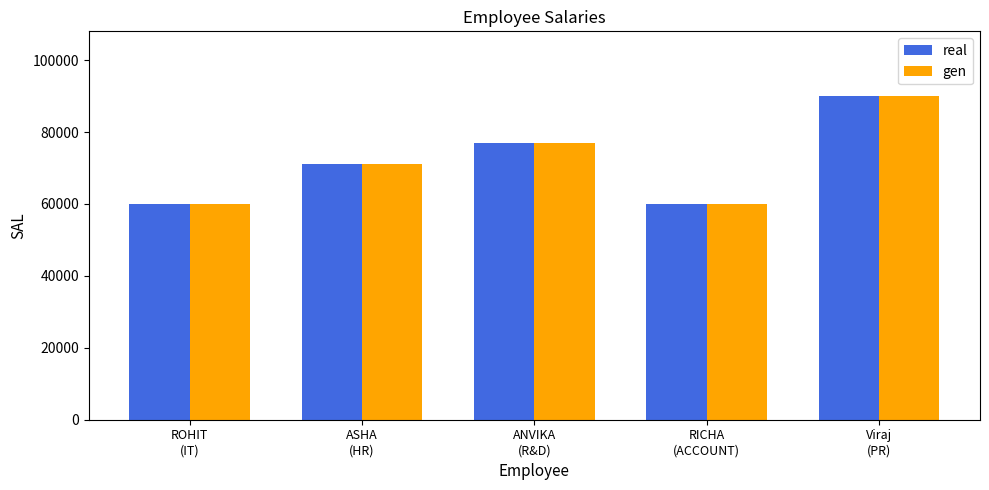

What is the lowest value of the real series?

60000